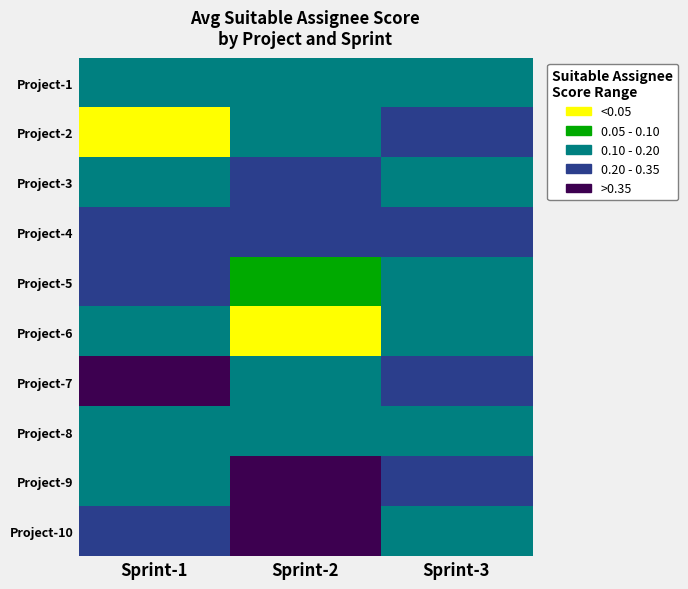

What is the spread (max minus min) of values at Sprint-2?

0.5